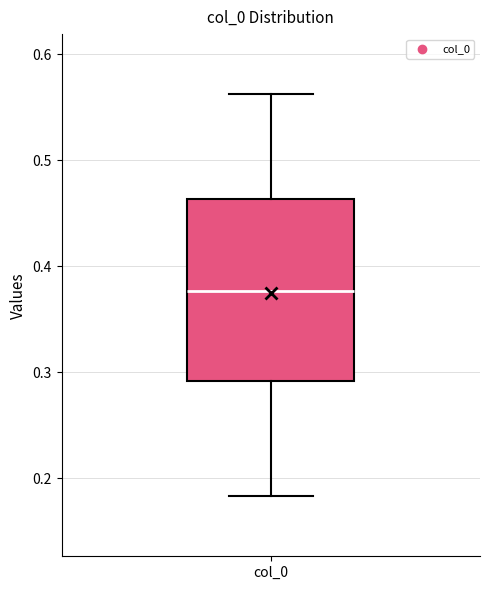

Read this box plot against the y-axis: the position of the median line, the range covered by the box, and the ends of both whiskers. The values are not printed on the chart, so give them approximately, as read against the axis.

median 0.38, box 0.29 to 0.46, whiskers 0.18 to 0.56